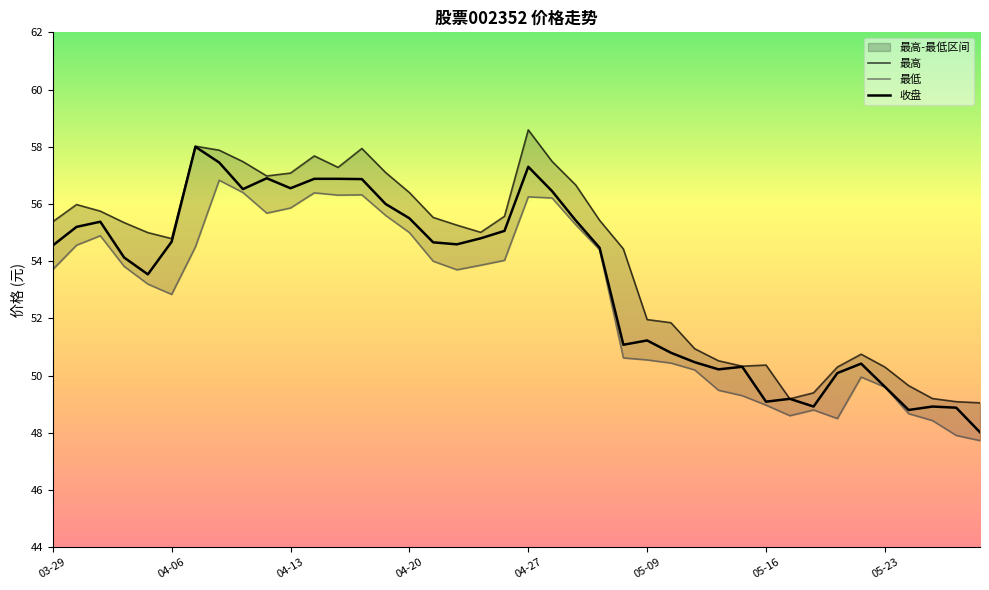

True or false: 最高 and 收盘 cross at least once.

False